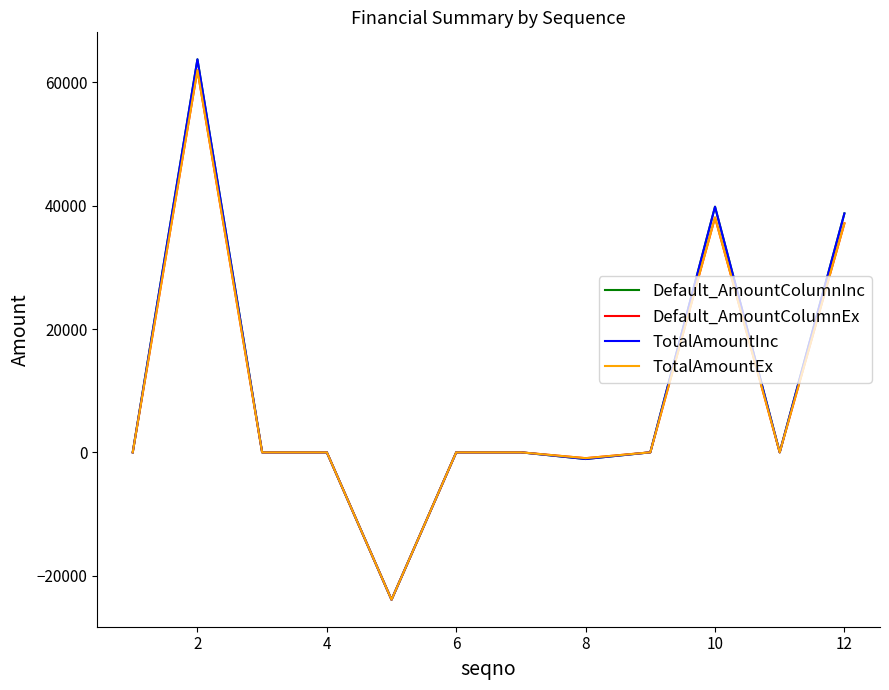

Reading left to right, transcribe all the data shown in this chart.

Default_AmountColumnInc: 0.0	63748.7	0.0	0.0	-23907.8	0.0	0.0	-1084.5	0.0	39840.9	0.0	38756.4
Default_AmountColumnEx: 0.0	62000.2	0.0	0.0	-23907.8	0.0	0.0	-949.5	0.0	38092.4	0.0	37142.9
TotalAmountInc: 0.0	63748.7	0.0	0.0	-23907.8	0.0	0.0	-1084.5	0.0	39840.9	0.0	38756.4
TotalAmountEx: 0.0	62000.2	0.0	0.0	-23907.8	0.0	0.0	-949.5	0.0	38092.4	0.0	37142.9